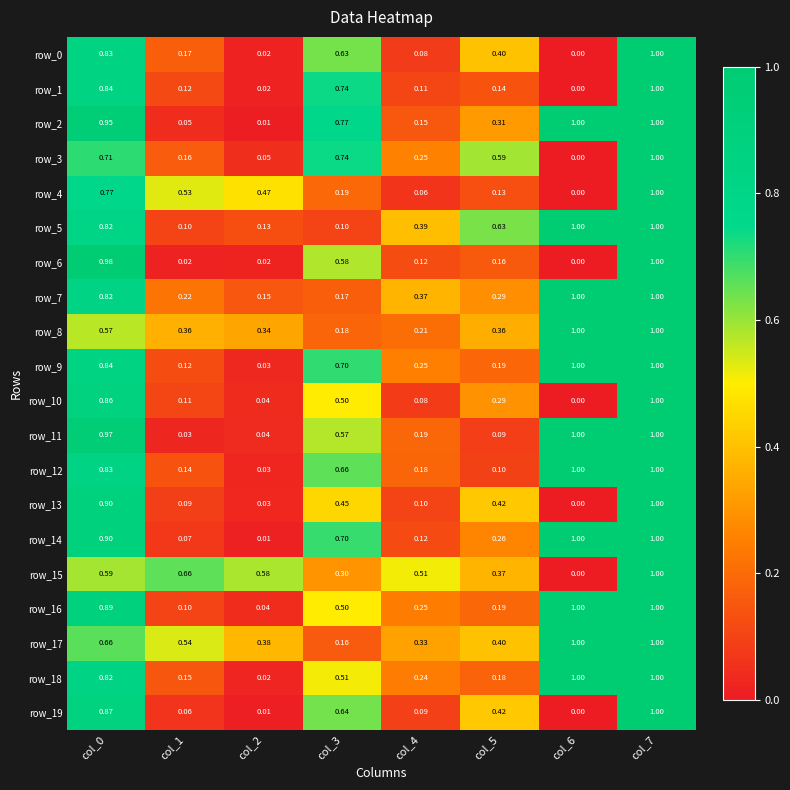

How many row_17 values are between 0 and 1?

8